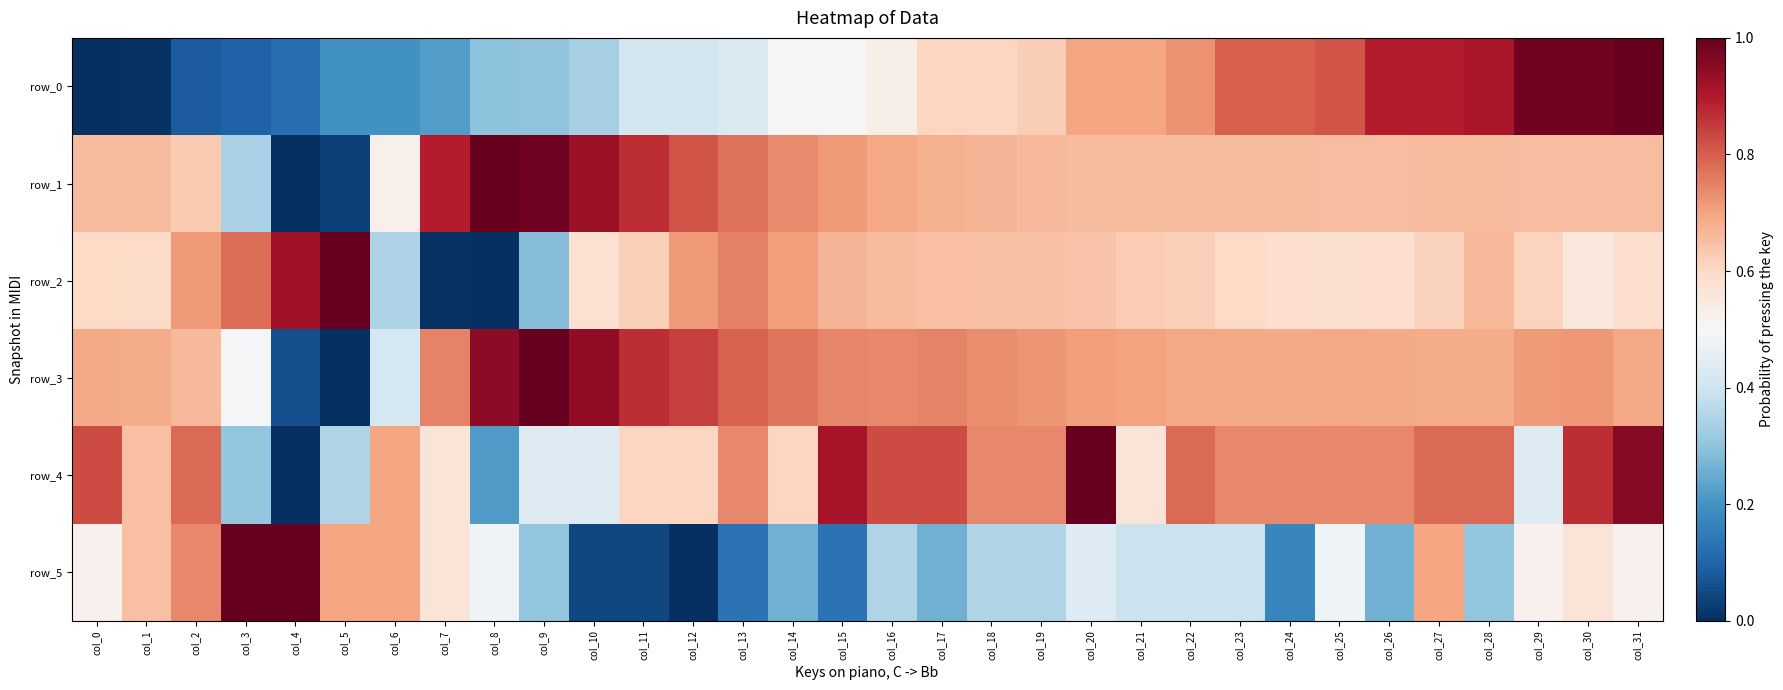

Which series has the largest total across all categories?

row_3